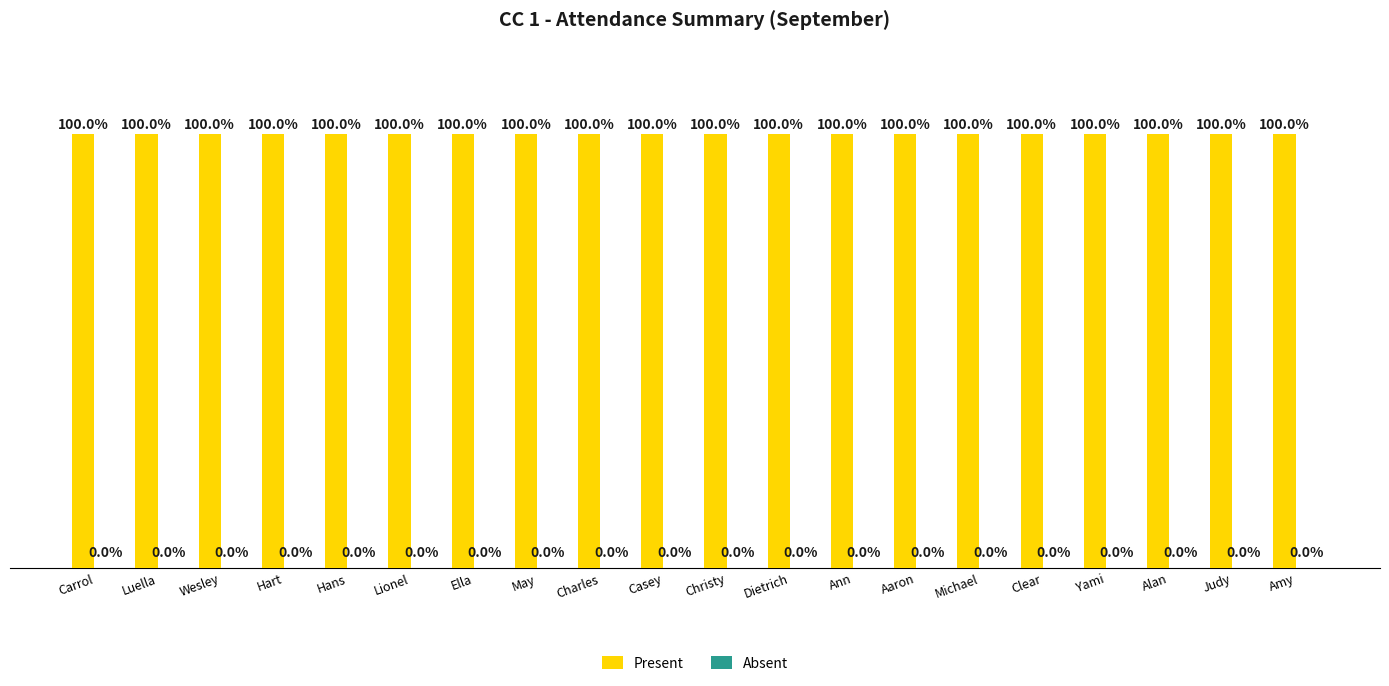

What is the total value across all series at Wesley?

100